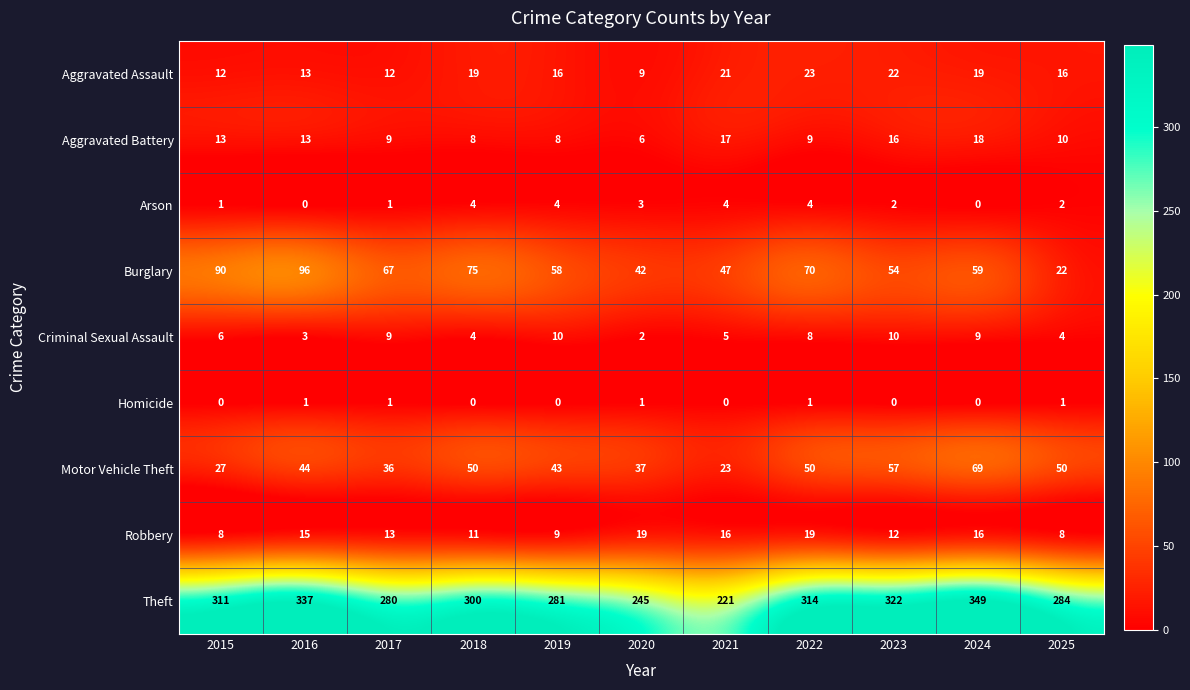

Between 2017 and 2018, which series saw the biggest shift?

Theft